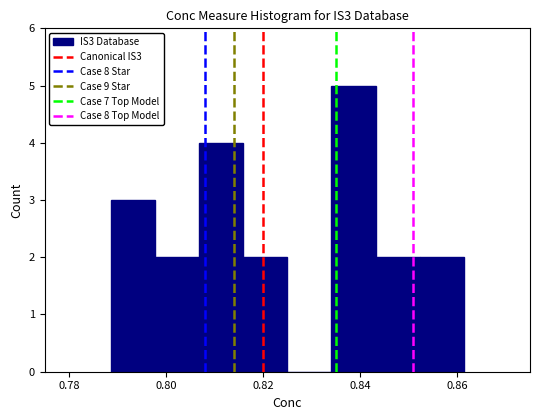

Reading left to right, transcribe this chart: for each bar, give the range it covers on the x-axis and its height. Neither the bar edges nor the heights are printed on the chart, so give them approximately, as read against the axes.

0.788 to 0.798: 3
0.798 to 0.806: 2
0.806 to 0.816: 4
0.816 to 0.824: 2
0.824 to 0.834: 0
0.834 to 0.844: 5
0.844 to 0.852: 2
0.852 to 0.862: 2